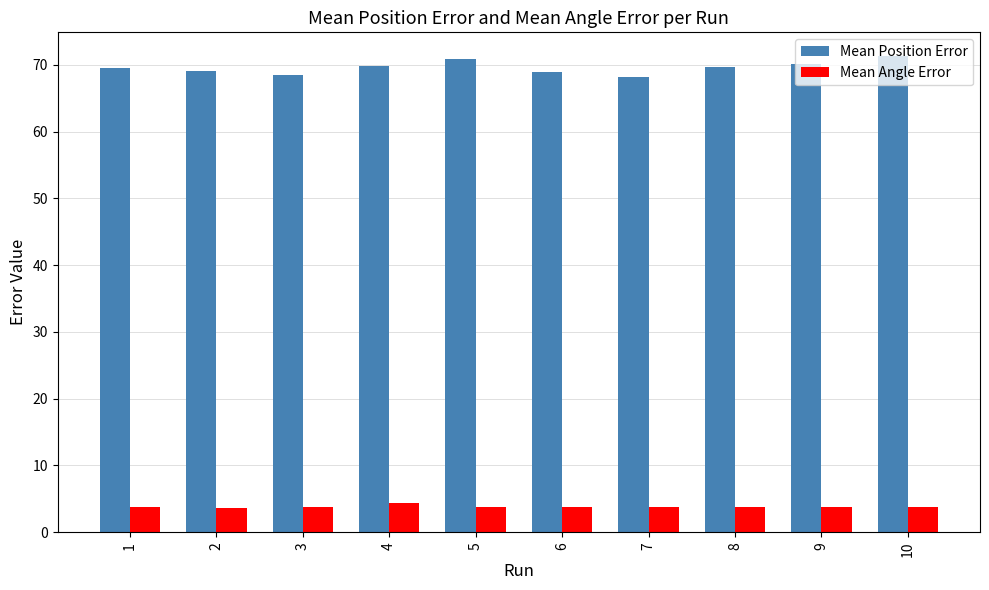

What is the average value of the Mean Angle Error series?

3.8